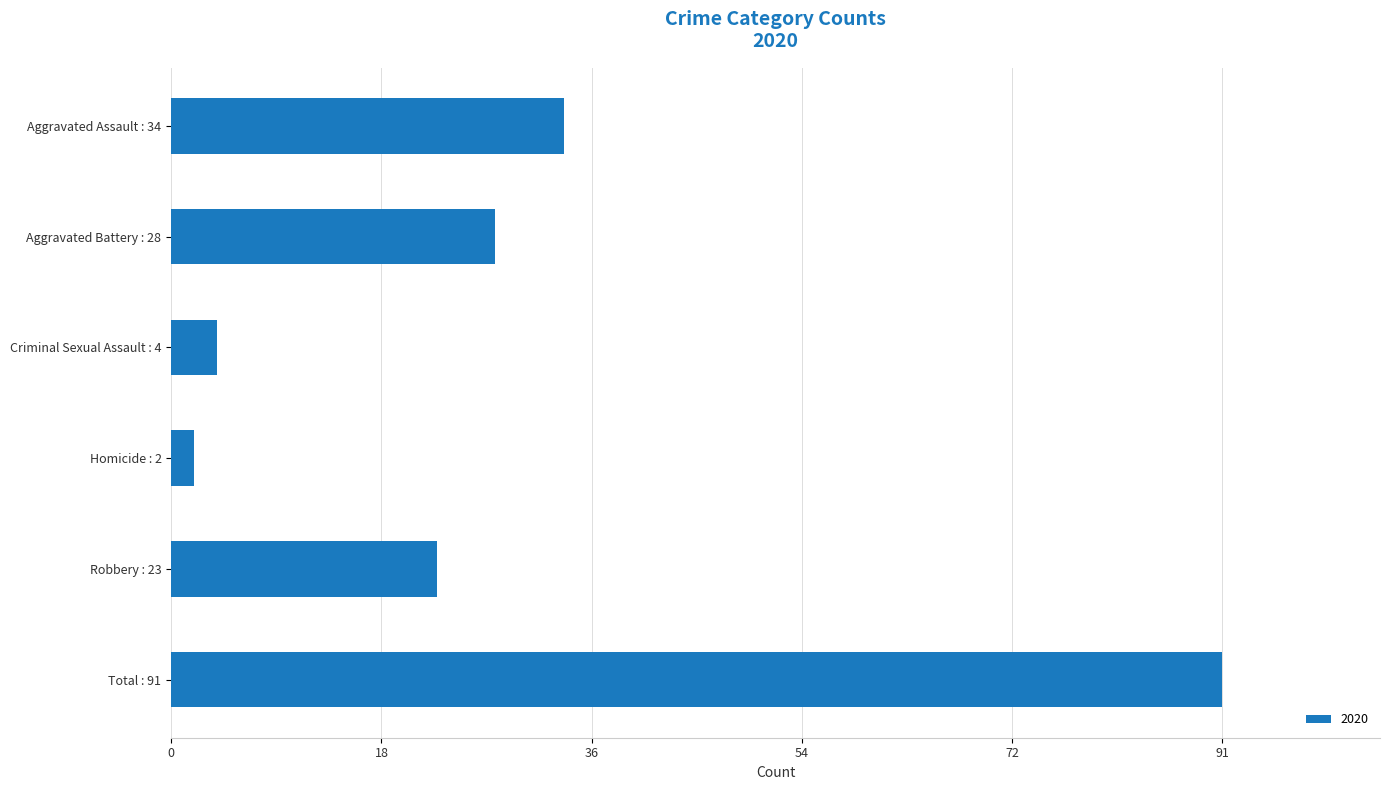

What is the change in value from Aggravated Assault : 34 to Aggravated Battery : 28?

-6